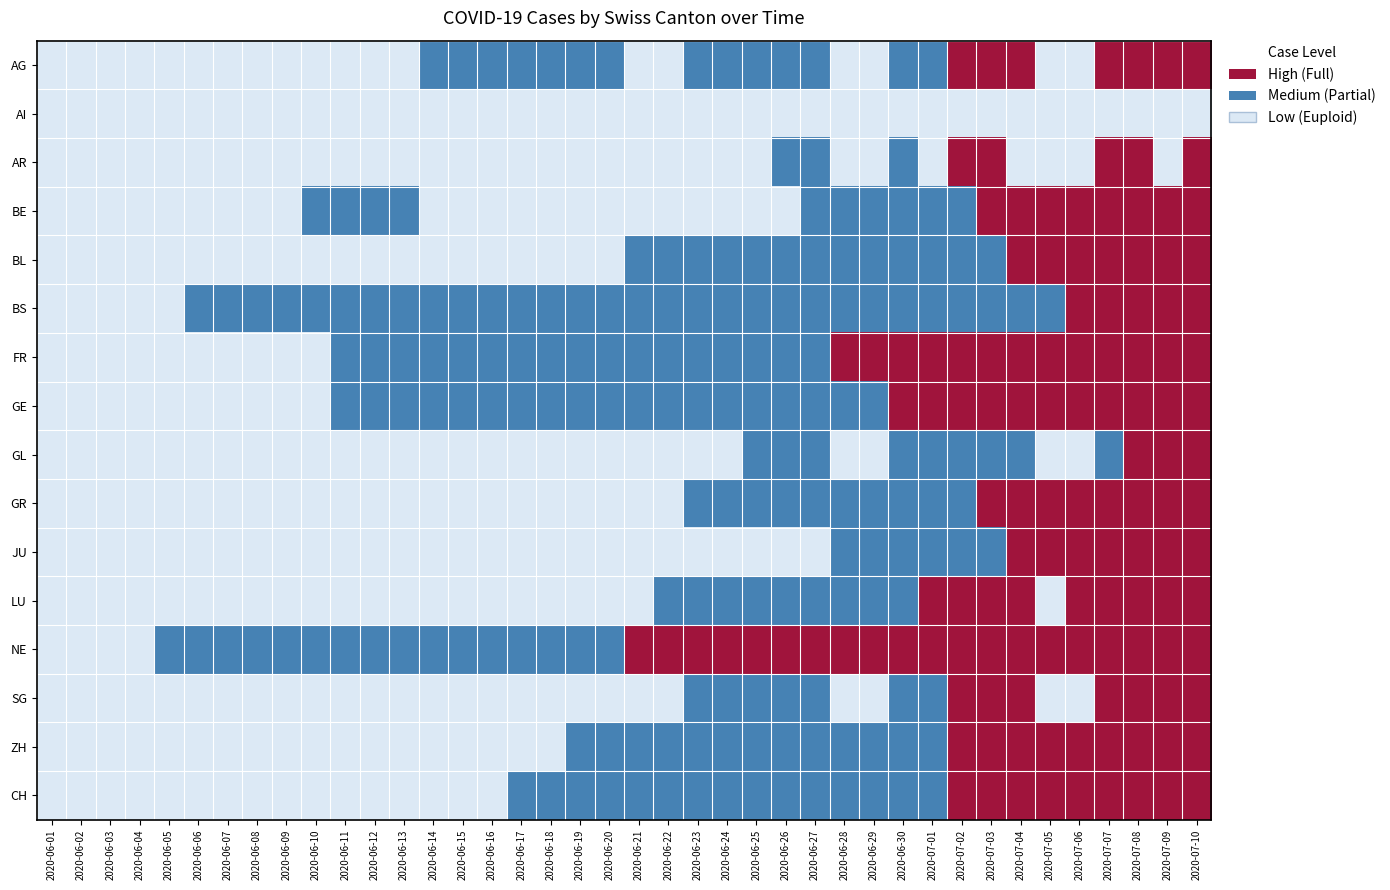

Reading right to left, list all the values displayed in this chart.

AG: 2020-07-10=160	2020-07-09=153	2020-07-08=144	2020-07-07=137	2020-07-06=0	2020-07-05=0	2020-07-04=128	2020-07-03=115	2020-07-02=102	2020-07-01=81	2020-06-30=73	2020-06-29=0	2020-06-28=0	2020-06-27=53	2020-06-26=47	2020-06-25=40	2020-06-24=40	2020-06-23=38	2020-06-22=0	2020-06-21=0	2020-06-20=34	2020-06-19=30	2020-06-18=30	2020-06-17=29	2020-06-16=28	2020-06-15=26	2020-06-14=25	2020-06-13=0	2020-06-12=21	2020-06-11=19	2020-06-10=19	2020-06-09=17	2020-06-08=0	2020-06-07=0	2020-06-06=0	2020-06-05=0	2020-06-04=15	2020-06-03=12	2020-06-02=12	2020-06-01=9
AI: 2020-07-10=0	2020-07-09=0	2020-07-08=0	2020-07-07=0	2020-07-06=0	2020-07-05=0	2020-07-04=0	2020-07-03=0	2020-07-02=0	2020-07-01=0	2020-06-30=0	2020-06-29=0	2020-06-28=0	2020-06-27=0	2020-06-26=0	2020-06-25=0	2020-06-24=0	2020-06-23=0	2020-06-22=0	2020-06-21=0	2020-06-20=0	2020-06-19=0	2020-06-18=0	2020-06-17=0	2020-06-16=0	2020-06-15=0	2020-06-14=0	2020-06-13=0	2020-06-12=0	2020-06-11=0	2020-06-10=0	2020-06-09=0	2020-06-08=0	2020-06-07=0	2020-06-06=0	2020-06-05=0	2020-06-04=0	2020-06-03=0	2020-06-02=0	2020-06-01=0
AR: 2020-07-10=5	2020-07-09=0	2020-07-08=4	2020-07-07=4	2020-07-06=0	2020-07-05=0	2020-07-04=0	2020-07-03=4	2020-07-02=3	2020-07-01=0	2020-06-30=2	2020-06-29=0	2020-06-28=0	2020-06-27=1	2020-06-26=1	2020-06-25=0	2020-06-24=0	2020-06-23=0	2020-06-22=0	2020-06-21=0	2020-06-20=0	2020-06-19=0	2020-06-18=0	2020-06-17=0	2020-06-16=0	2020-06-15=0	2020-06-14=0	2020-06-13=0	2020-06-12=0	2020-06-11=0	2020-06-10=0	2020-06-09=0	2020-06-08=0	2020-06-07=0	2020-06-06=0	2020-06-05=0	2020-06-04=0	2020-06-03=0	2020-06-02=0	2020-06-01=0
BE: 2020-07-10=59	2020-07-09=57	2020-07-08=53	2020-07-07=52	2020-07-06=49	2020-07-05=43	2020-07-04=39	2020-07-03=35	2020-07-02=29	2020-07-01=27	2020-06-30=25	2020-06-29=21	2020-06-28=19	2020-06-27=18	2020-06-26=0	2020-06-25=0	2020-06-24=0	2020-06-23=0	2020-06-22=0	2020-06-21=0	2020-06-20=0	2020-06-19=0	2020-06-18=0	2020-06-17=0	2020-06-16=0	2020-06-15=0	2020-06-14=0	2020-06-13=17	2020-06-12=14	2020-06-11=9	2020-06-10=9	2020-06-09=8	2020-06-08=8	2020-06-07=8	2020-06-06=6	2020-06-05=4	2020-06-04=2	2020-06-03=2	2020-06-02=1	2020-06-01=0
BL: 2020-07-10=38	2020-07-09=35	2020-07-08=32	2020-07-07=29	2020-07-06=27	2020-07-05=27	2020-07-04=23	2020-07-03=19	2020-07-02=18	2020-07-01=17	2020-06-30=17	2020-06-29=16	2020-06-28=14	2020-06-27=12	2020-06-26=10	2020-06-25=9	2020-06-24=7	2020-06-23=7	2020-06-22=7	2020-06-21=6	2020-06-20=5	2020-06-19=5	2020-06-18=5	2020-06-17=5	2020-06-16=4	2020-06-15=4	2020-06-14=4	2020-06-13=4	2020-06-12=4	2020-06-11=4	2020-06-10=3	2020-06-09=3	2020-06-08=3	2020-06-07=3	2020-06-06=3	2020-06-05=2	2020-06-04=2	2020-06-03=1	2020-06-02=1	2020-06-01=0
BS: 2020-07-10=21	2020-07-09=18	2020-07-08=15	2020-07-07=12	2020-07-06=12	2020-07-05=11	2020-07-04=10	2020-07-03=8	2020-07-02=7	2020-07-01=7	2020-06-30=7	2020-06-29=7	2020-06-28=7	2020-06-27=7	2020-06-26=7	2020-06-25=7	2020-06-24=7	2020-06-23=7	2020-06-22=7	2020-06-21=7	2020-06-20=7	2020-06-19=6	2020-06-18=6	2020-06-17=5	2020-06-16=5	2020-06-15=5	2020-06-14=5	2020-06-13=5	2020-06-12=5	2020-06-11=5	2020-06-10=5	2020-06-09=4	2020-06-08=4	2020-06-07=4	2020-06-06=4	2020-06-05=1	2020-06-04=1	2020-06-03=0	2020-06-02=0	2020-06-01=0
FR: 2020-07-10=100	2020-07-09=99	2020-07-08=96	2020-07-07=94	2020-07-06=92	2020-07-05=87	2020-07-04=84	2020-07-03=79	2020-07-02=72	2020-07-01=61	2020-06-30=61	2020-06-29=61	2020-06-28=56	2020-06-27=52	2020-06-26=47	2020-06-25=44	2020-06-24=36	2020-06-23=32	2020-06-22=32	2020-06-21=32	2020-06-20=27	2020-06-19=26	2020-06-18=24	2020-06-17=23	2020-06-16=22	2020-06-15=22	2020-06-14=20	2020-06-13=16	2020-06-12=16	2020-06-11=15	2020-06-10=13	2020-06-09=13	2020-06-08=9	2020-06-07=7	2020-06-06=7	2020-06-05=7	2020-06-04=5	2020-06-03=3	2020-06-02=2	2020-06-01=0
GE: 2020-07-10=90	2020-07-09=82	2020-07-08=78	2020-07-07=74	2020-07-06=68	2020-07-05=66	2020-07-04=62	2020-07-03=60	2020-07-02=55	2020-07-01=54	2020-06-30=50	2020-06-29=44	2020-06-28=43	2020-06-27=43	2020-06-26=39	2020-06-25=36	2020-06-24=34	2020-06-23=30	2020-06-22=29	2020-06-21=29	2020-06-20=25	2020-06-19=21	2020-06-18=21	2020-06-17=20	2020-06-16=20	2020-06-15=18	2020-06-14=18	2020-06-13=18	2020-06-12=14	2020-06-11=14	2020-06-10=12	2020-06-09=12	2020-06-08=11	2020-06-07=11	2020-06-06=8	2020-06-05=7	2020-06-04=6	2020-06-03=4	2020-06-02=1	2020-06-01=0
GL: 2020-07-10=3	2020-07-09=2	2020-07-08=2	2020-07-07=1	2020-07-06=0	2020-07-05=0	2020-07-04=1	2020-07-03=1	2020-07-02=1	2020-07-01=1	2020-06-30=1	2020-06-29=0	2020-06-28=0	2020-06-27=1	2020-06-26=1	2020-06-25=1	2020-06-24=0	2020-06-23=0	2020-06-22=0	2020-06-21=0	2020-06-20=0	2020-06-19=0	2020-06-18=0	2020-06-17=0	2020-06-16=0	2020-06-15=0	2020-06-14=0	2020-06-13=0	2020-06-12=0	2020-06-11=0	2020-06-10=0	2020-06-09=0	2020-06-08=0	2020-06-07=0	2020-06-06=0	2020-06-05=0	2020-06-04=0	2020-06-03=0	2020-06-02=0	2020-06-01=0
GR: 2020-07-10=18	2020-07-09=16	2020-07-08=14	2020-07-07=13	2020-07-06=12	2020-07-05=11	2020-07-04=11	2020-07-03=10	2020-07-02=9	2020-07-01=9	2020-06-30=8	2020-06-29=8	2020-06-28=8	2020-06-27=8	2020-06-26=5	2020-06-25=3	2020-06-24=3	2020-06-23=3	2020-06-22=2	2020-06-21=2	2020-06-20=2	2020-06-19=2	2020-06-18=2	2020-06-17=2	2020-06-16=2	2020-06-15=2	2020-06-14=2	2020-06-13=2	2020-06-12=2	2020-06-11=2	2020-06-10=1	2020-06-09=1	2020-06-08=1	2020-06-07=1	2020-06-06=1	2020-06-05=1	2020-06-04=1	2020-06-03=1	2020-06-02=0	2020-06-01=0
JU: 2020-07-10=47	2020-07-09=44	2020-07-08=41	2020-07-07=39	2020-07-06=39	2020-07-05=33	2020-07-04=30	2020-07-03=22	2020-07-02=17	2020-07-01=12	2020-06-30=11	2020-06-29=11	2020-06-28=9	2020-06-27=6	2020-06-26=5	2020-06-25=3	2020-06-24=3	2020-06-23=3	2020-06-22=3	2020-06-21=1	2020-06-20=1	2020-06-19=1	2020-06-18=1	2020-06-17=1	2020-06-16=1	2020-06-15=1	2020-06-14=1	2020-06-13=0	2020-06-12=0	2020-06-11=0	2020-06-10=0	2020-06-09=0	2020-06-08=0	2020-06-07=0	2020-06-06=0	2020-06-05=0	2020-06-04=0	2020-06-03=0	2020-06-02=0	2020-06-01=0
LU: 2020-07-10=43	2020-07-09=40	2020-07-08=37	2020-07-07=36	2020-07-06=36	2020-07-05=0	2020-07-04=32	2020-07-03=28	2020-07-02=28	2020-07-01=25	2020-06-30=19	2020-06-29=17	2020-06-28=14	2020-06-27=14	2020-06-26=12	2020-06-25=12	2020-06-24=11	2020-06-23=10	2020-06-22=9	2020-06-21=6	2020-06-20=6	2020-06-19=5	2020-06-18=5	2020-06-17=5	2020-06-16=0	2020-06-15=3	2020-06-14=0	2020-06-13=0	2020-06-12=1	2020-06-11=1	2020-06-10=1	2020-06-09=1	2020-06-08=1	2020-06-07=0	2020-06-06=0	2020-06-05=0	2020-06-04=0	2020-06-03=0	2020-06-02=0	2020-06-01=0
NE: 2020-07-10=28	2020-07-09=26	2020-07-08=26	2020-07-07=26	2020-07-06=25	2020-07-05=25	2020-07-04=25	2020-07-03=24	2020-07-02=22	2020-07-01=22	2020-06-30=20	2020-06-29=19	2020-06-28=19	2020-06-27=19	2020-06-26=18	2020-06-25=18	2020-06-24=18	2020-06-23=17	2020-06-22=17	2020-06-21=16	2020-06-20=15	2020-06-19=13	2020-06-18=13	2020-06-17=12	2020-06-16=11	2020-06-15=11	2020-06-14=11	2020-06-13=10	2020-06-12=9	2020-06-11=9	2020-06-10=9	2020-06-09=9	2020-06-08=7	2020-06-07=7	2020-06-06=6	2020-06-05=5	2020-06-04=4	2020-06-03=1	2020-06-02=0	2020-06-01=0
SG: 2020-07-10=92	2020-07-09=85	2020-07-08=75	2020-07-07=73	2020-07-06=0	2020-07-05=0	2020-07-04=62	2020-07-03=51	2020-07-02=51	2020-07-01=35	2020-06-30=29	2020-06-29=0	2020-06-28=0	2020-06-27=23	2020-06-26=20	2020-06-25=17	2020-06-24=15	2020-06-23=14	2020-06-22=0	2020-06-21=0	2020-06-20=0	2020-06-19=0	2020-06-18=12	2020-06-17=0	2020-06-16=0	2020-06-15=0	2020-06-14=0	2020-06-13=0	2020-06-12=0	2020-06-11=3	2020-06-10=0	2020-06-09=0	2020-06-08=0	2020-06-07=0	2020-06-06=0	2020-06-05=0	2020-06-04=0	2020-06-03=0	2020-06-02=0	2020-06-01=0
ZH: 2020-07-10=424	2020-07-09=405	2020-07-08=382	2020-07-07=356	2020-07-06=337	2020-07-05=329	2020-07-04=316	2020-07-03=293	2020-07-02=237	2020-07-01=189	2020-06-30=161	2020-06-29=152	2020-06-28=141	2020-06-27=129	2020-06-26=110	2020-06-25=103	2020-06-24=87	2020-06-23=83	2020-06-22=80	2020-06-21=75	2020-06-20=68	2020-06-19=67	2020-06-18=62	2020-06-17=52	2020-06-16=45	2020-06-15=38	2020-06-14=33	2020-06-13=30	2020-06-12=28	2020-06-11=26	2020-06-10=23	2020-06-09=23	2020-06-08=23	2020-06-07=23	2020-06-06=19	2020-06-05=13	2020-06-04=5	2020-06-03=2	2020-06-02=0	2020-06-01=0
CH: 2020-07-10=1746	2020-07-09=1653	2020-07-08=1550	2020-07-07=1459	2020-07-06=1374	2020-07-05=1322	2020-07-04=1279	2020-07-03=1167	2020-07-02=1024	2020-07-01=886	2020-06-30=799	2020-06-29=709	2020-06-28=674	2020-06-27=641	2020-06-26=570	2020-06-25=526	2020-06-24=468	2020-06-23=436	2020-06-22=402	2020-06-21=387	2020-06-20=362	2020-06-19=331	2020-06-18=320	2020-06-17=284	2020-06-16=257	2020-06-15=235	2020-06-14=219	2020-06-13=205	2020-06-12=180	2020-06-11=160	2020-06-10=142	2020-06-09=132	2020-06-08=114	2020-06-07=107	2020-06-06=95	2020-06-05=74	2020-06-04=50	2020-06-03=33	2020-06-02=12	2020-06-01=0